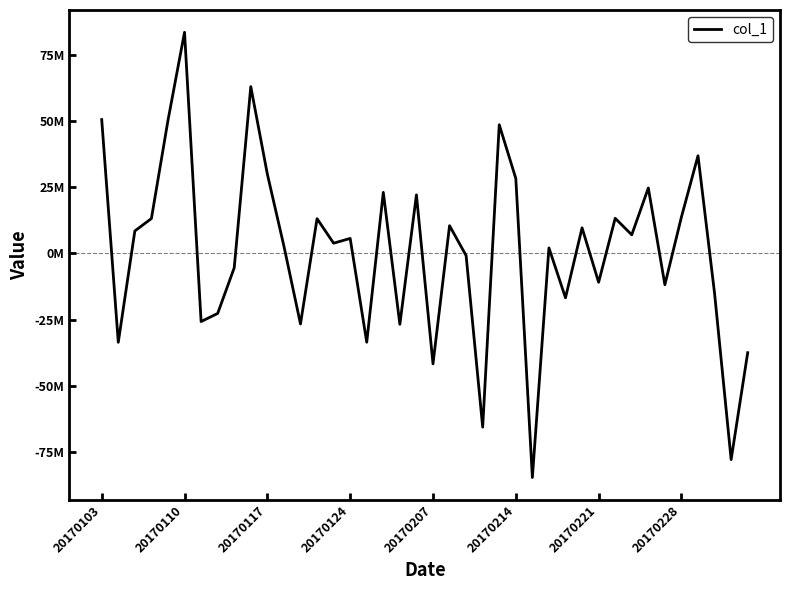

Does the chart have visible grid lines?

No